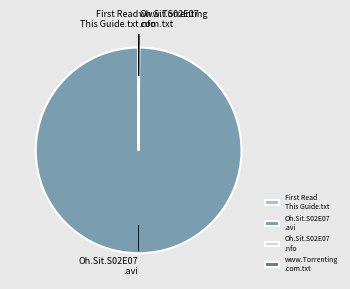

Which category has the biggest portion of the pie?

Oh.Sit.S02E07 .avi